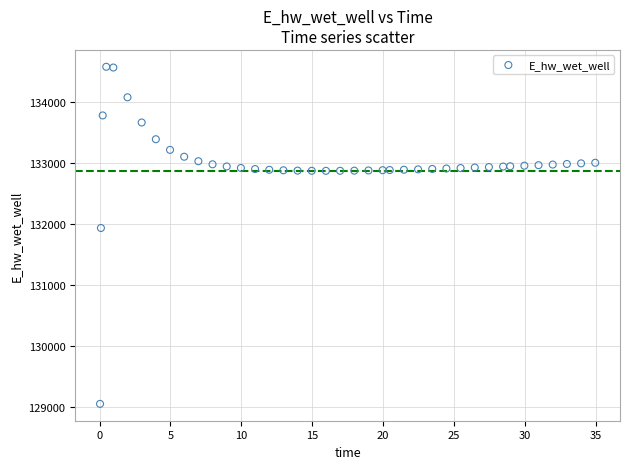

What Y value in the scatter plot is closest to 131815?

131935.4